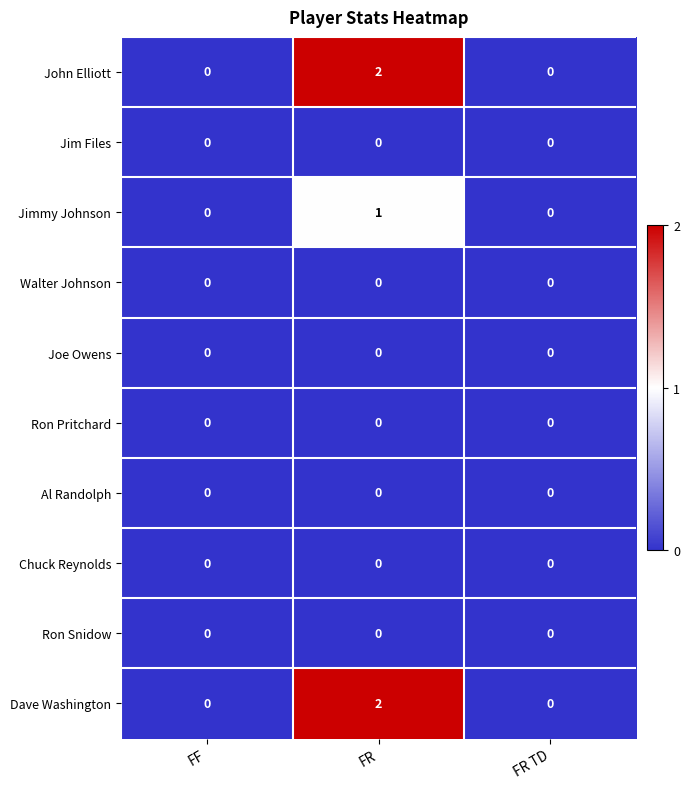

At which label does Dave Washington reach its peak?

FR